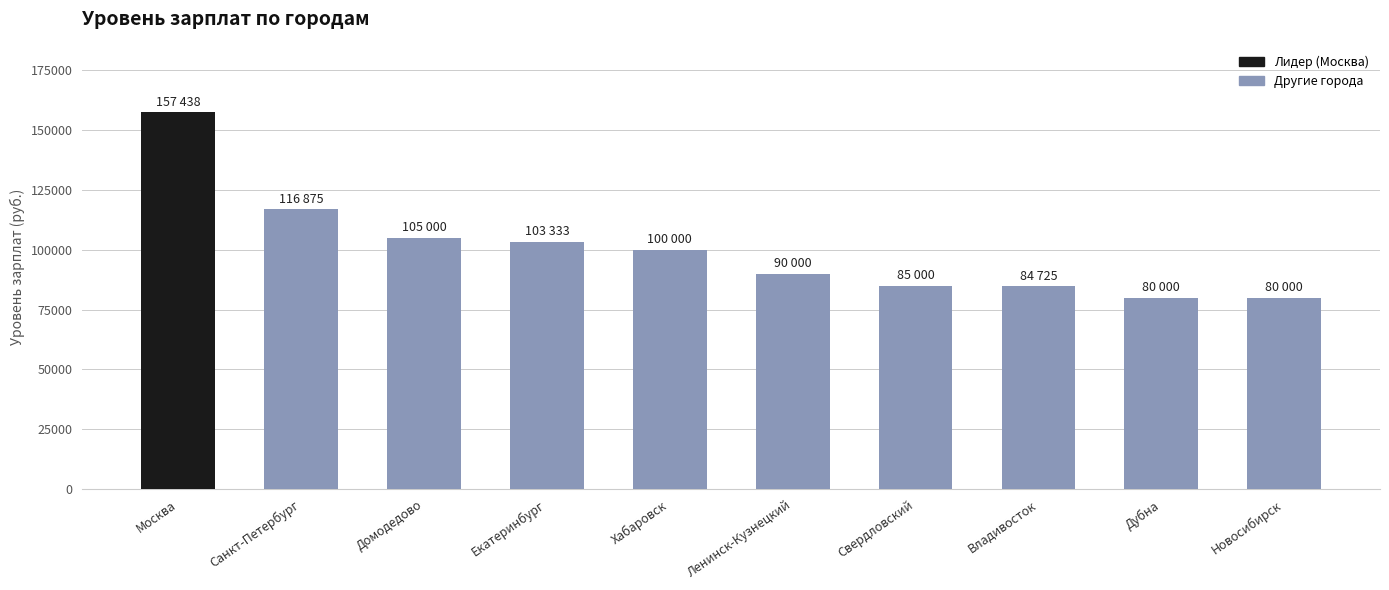

The chart shows a value of 38461 at Екатеринбург. True or false?

False